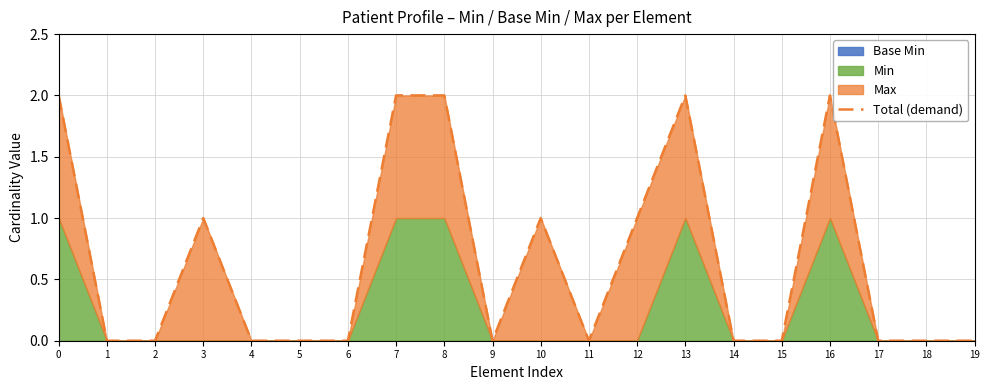

At which label is the value closest to 1?

3